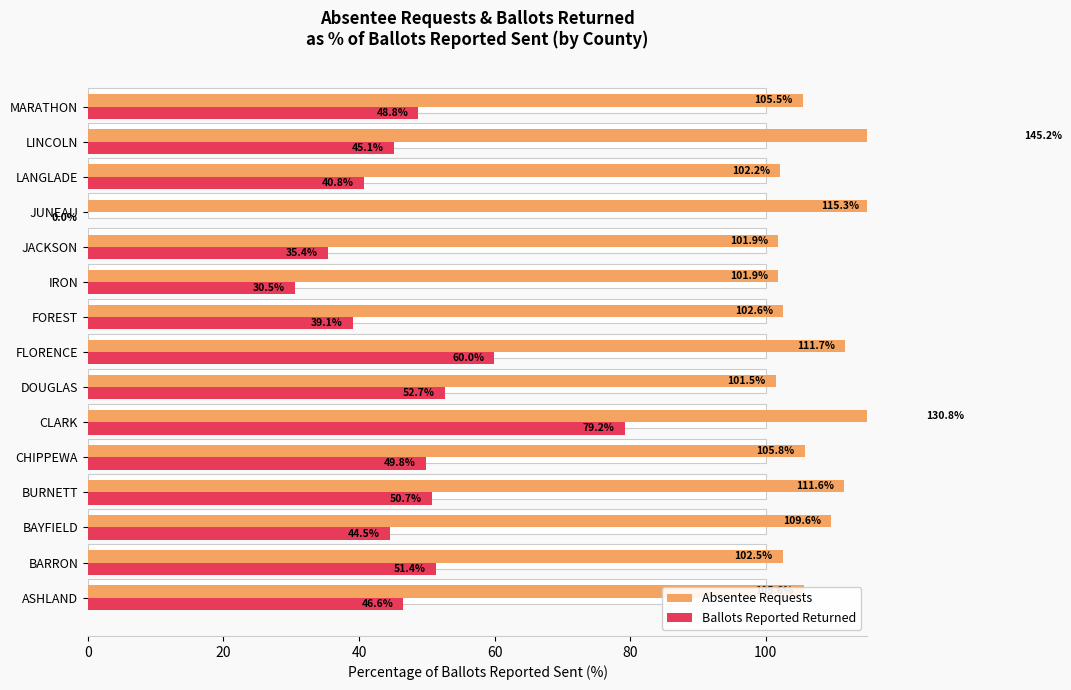

Rank the series at JACKSON from lowest to highest value.

Ballots Reported Returned, Absentee Requests